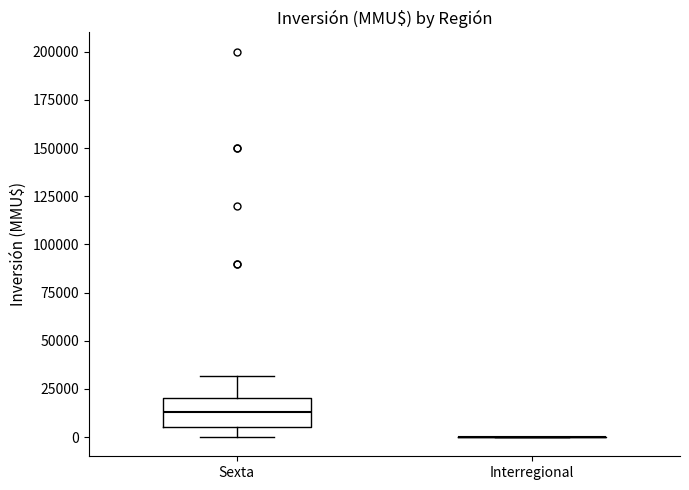

Reading left to right, read every box against the y-axis: the position of its median line, the range the box covers, and the ends of its whiskers. The values are not printed on the chart, so give them approximately, as read against the axis.

Sexta: median 15000, box 5000 to 20000, whiskers 0 to 30000
Interregional: box collapsed to a line at 0, whiskers 0 to 0